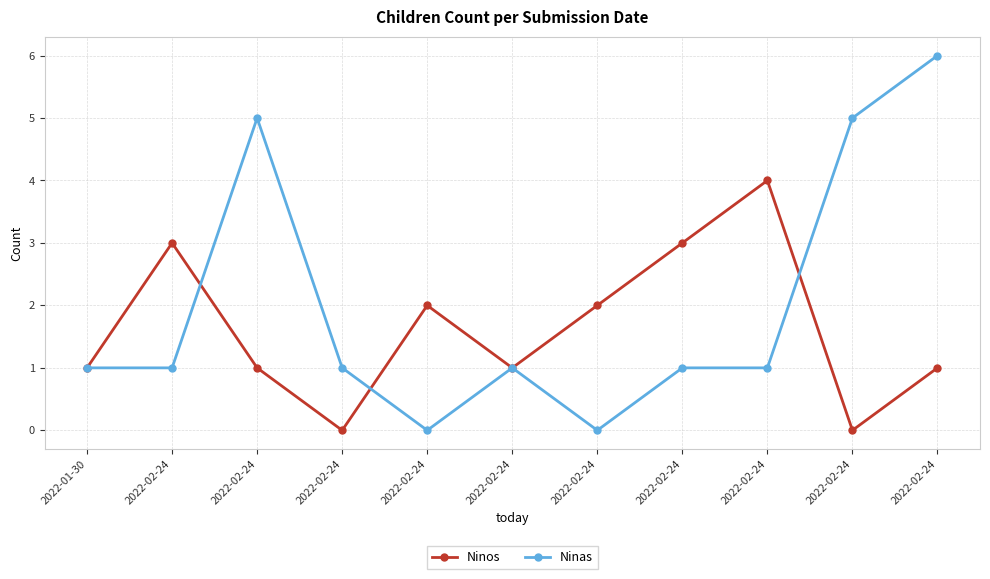

Which series has the widest spread of values?

Ninas